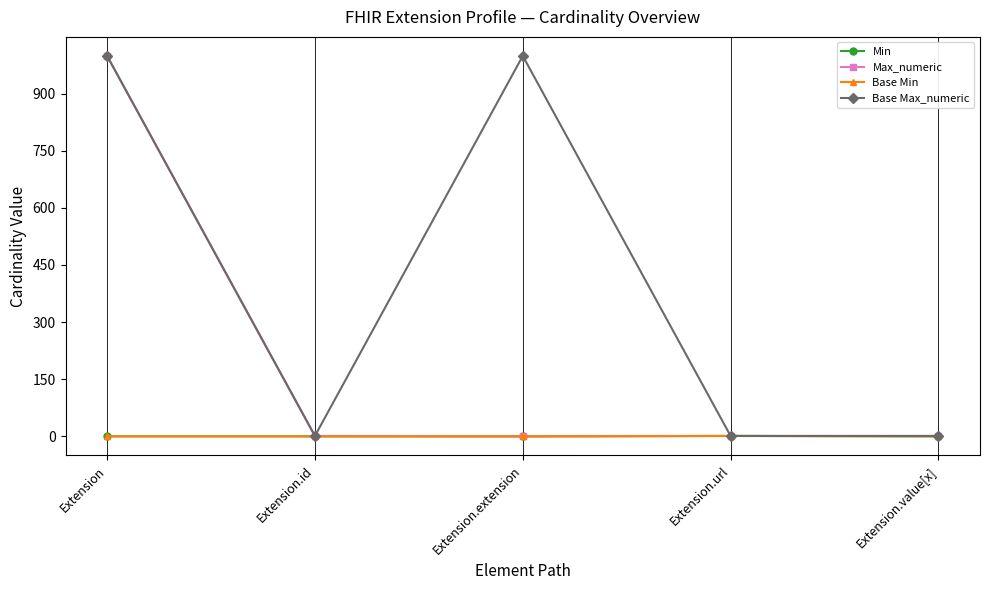

Does the chart have visible grid lines?

No